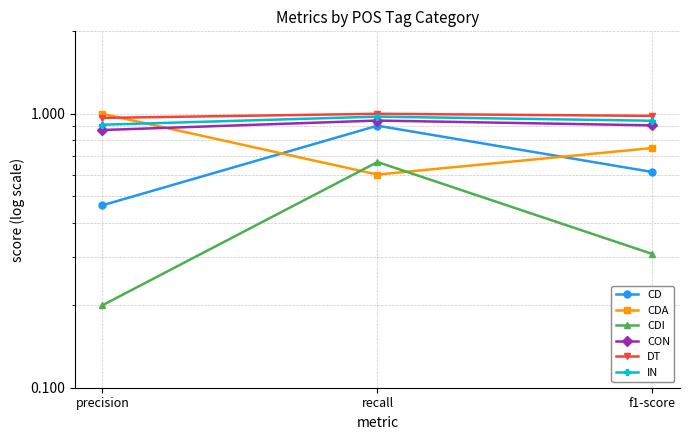

Reading right to left, what are all the values shown in this chart?

CD: 0.6	0.9	0.5
CDA: 0.7	0.6	1.0
CDI: 0.3	0.7	0.2
CON: 0.9	0.9	0.9
DT: 1.0	1.0	1.0
IN: 0.9	1.0	0.9